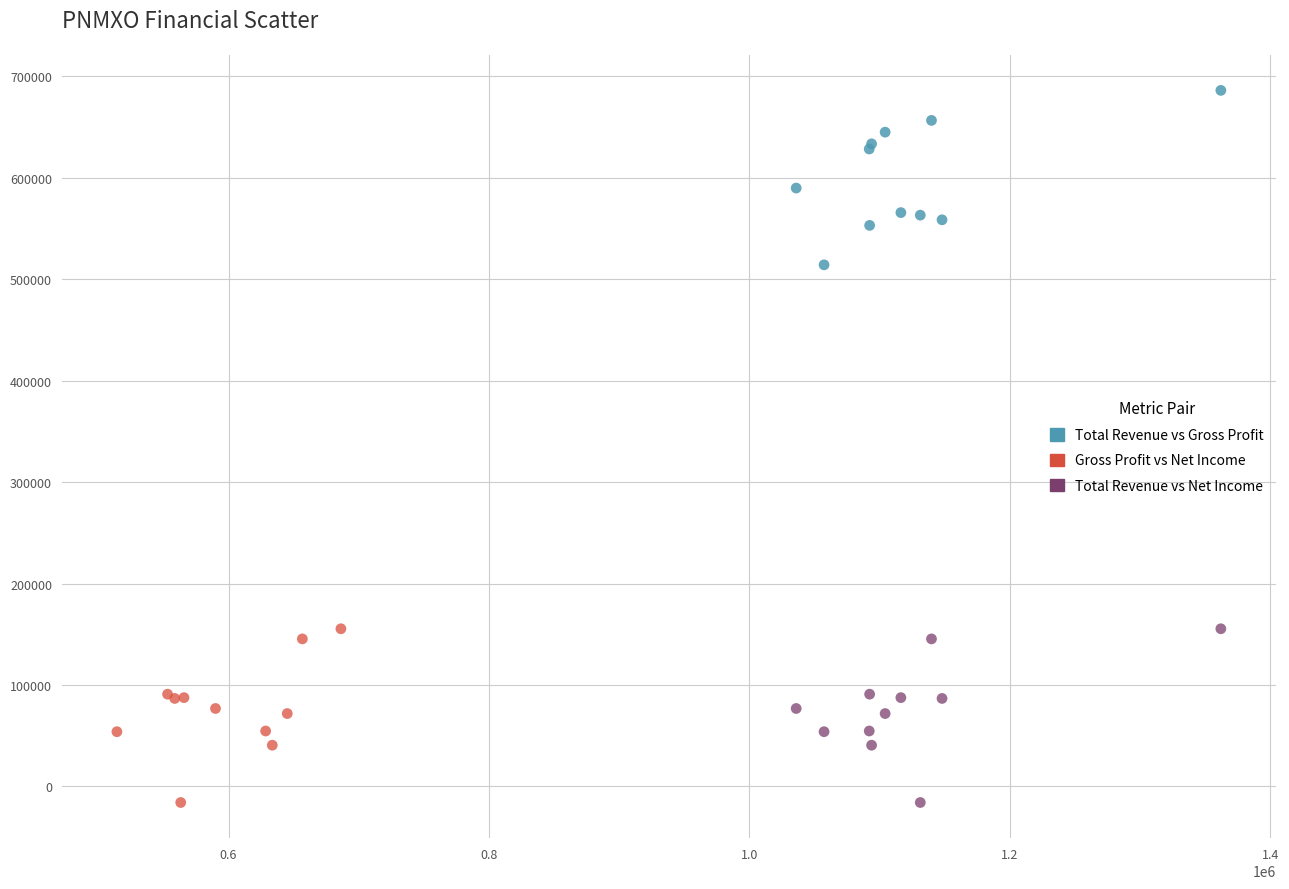

Which series contains the highest Y value?

Total Revenue vs Gross Profit